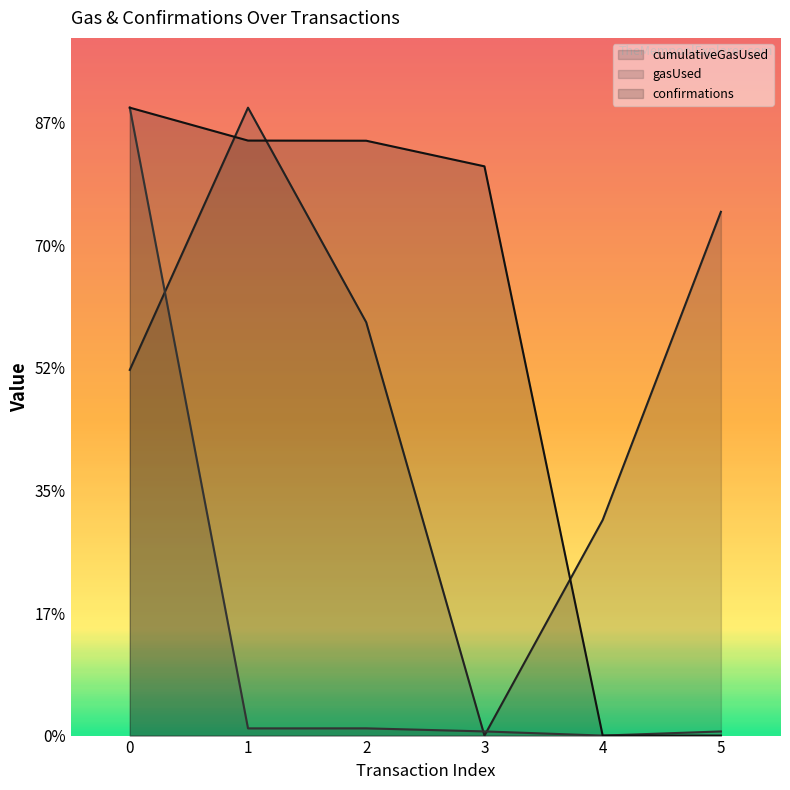

Is it true that cumulativeGasUsed equals 5968476.0 at 0?

True